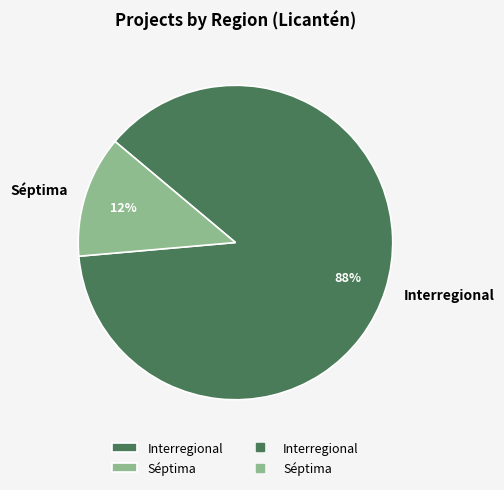

Is it true that Séptima is 35% of the pie?

False